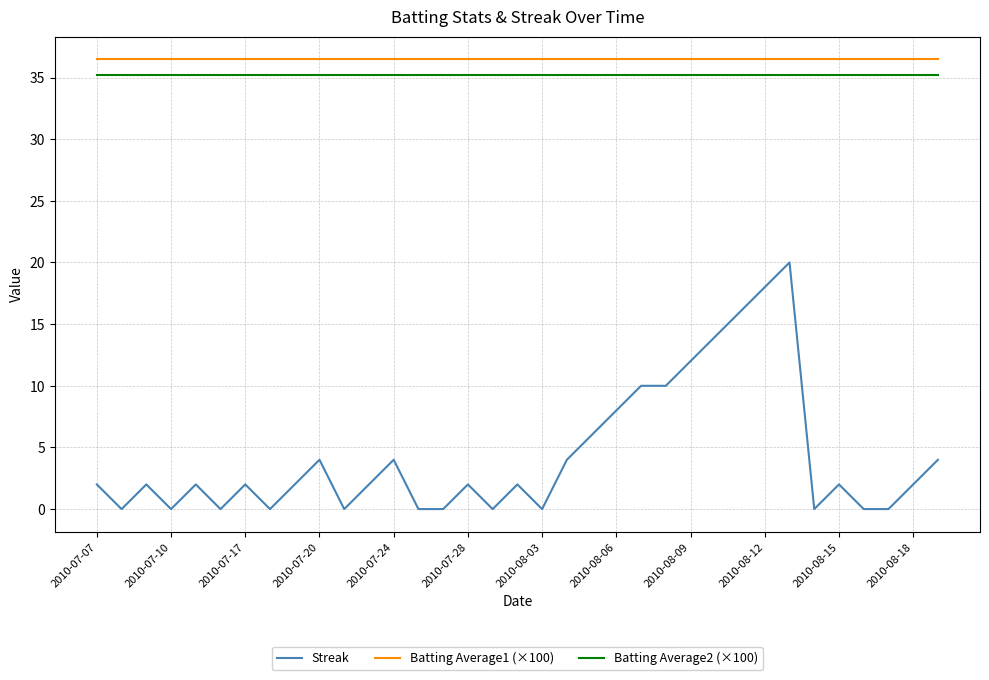

Which series has the widest spread of values?

Streak